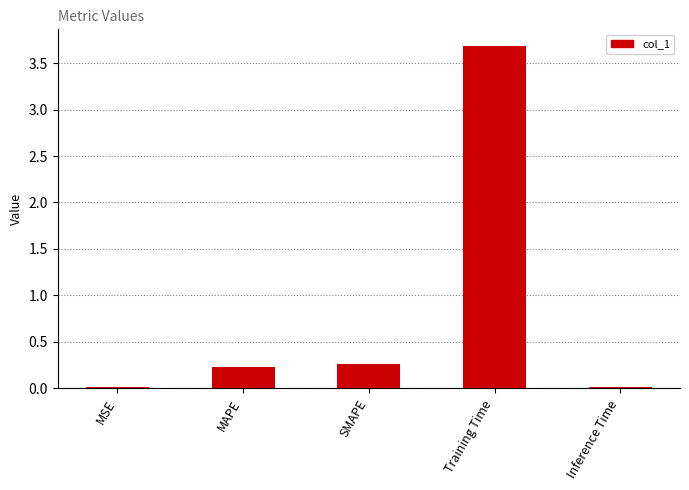

What is the change in value from MAPE to Training Time?

+3.4